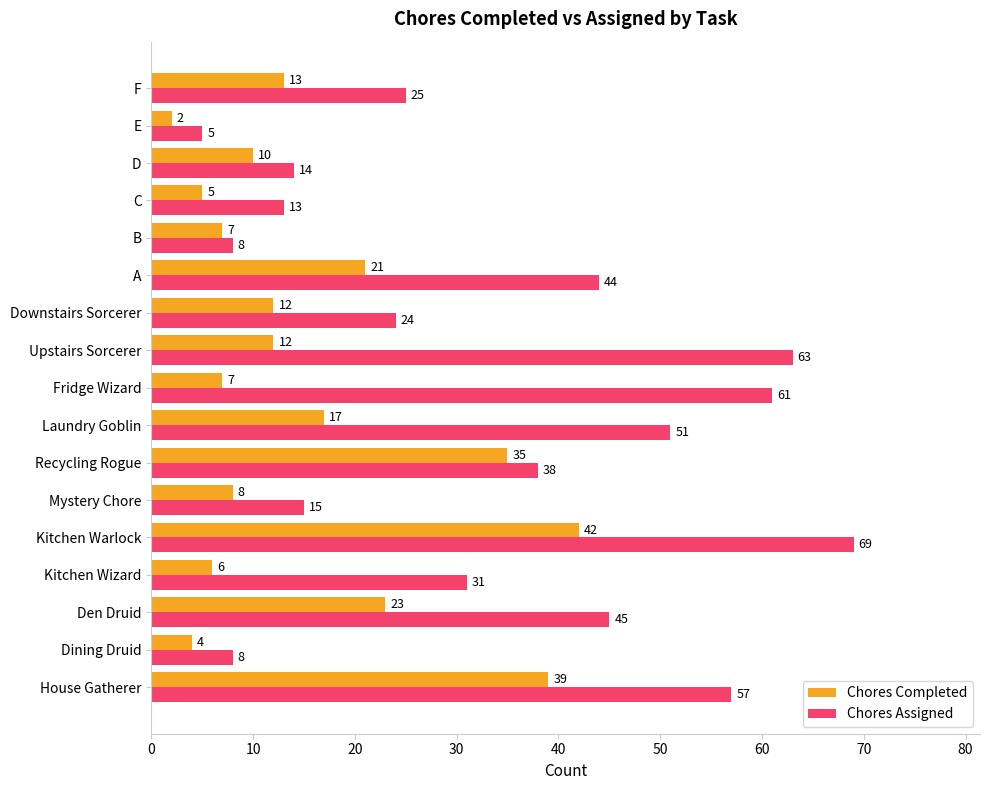

At which label is Chores Assigned closest to 37?

Recycling Rogue